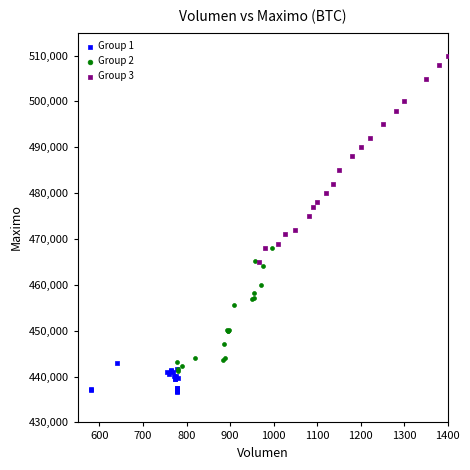

Which series has the widest spread of Y values?

Group 3